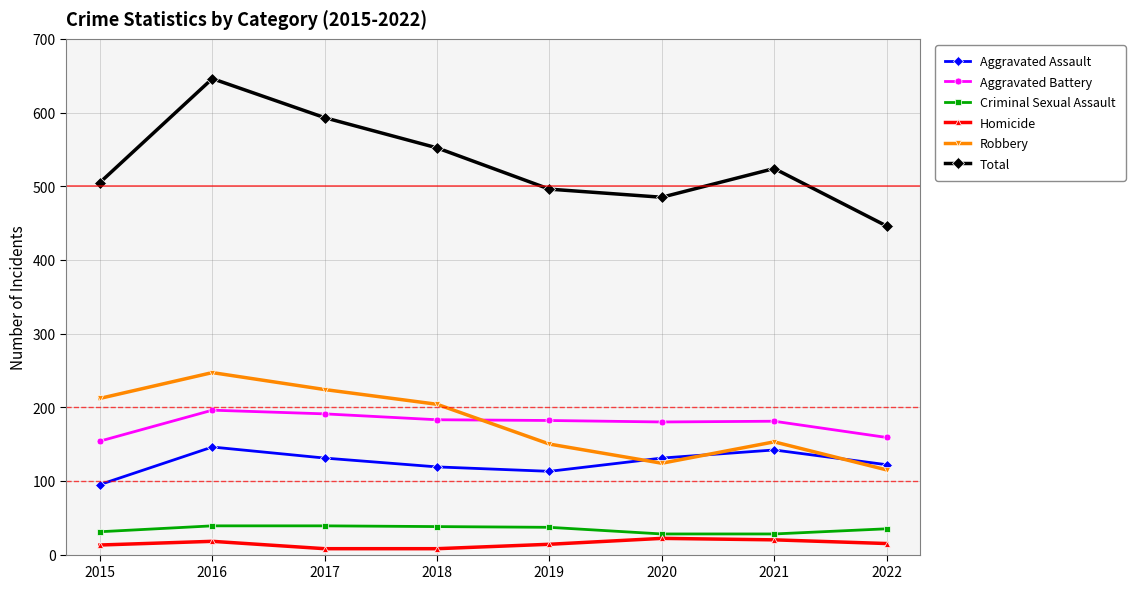

What is the maximum value for Robbery?

247